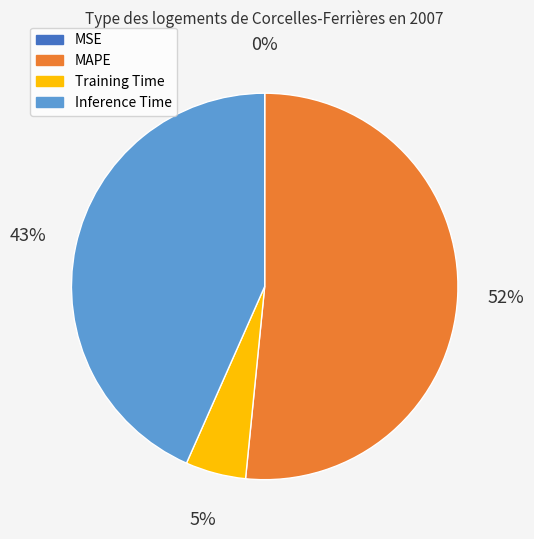

Is there any slice that represents more than half of the pie?

Yes